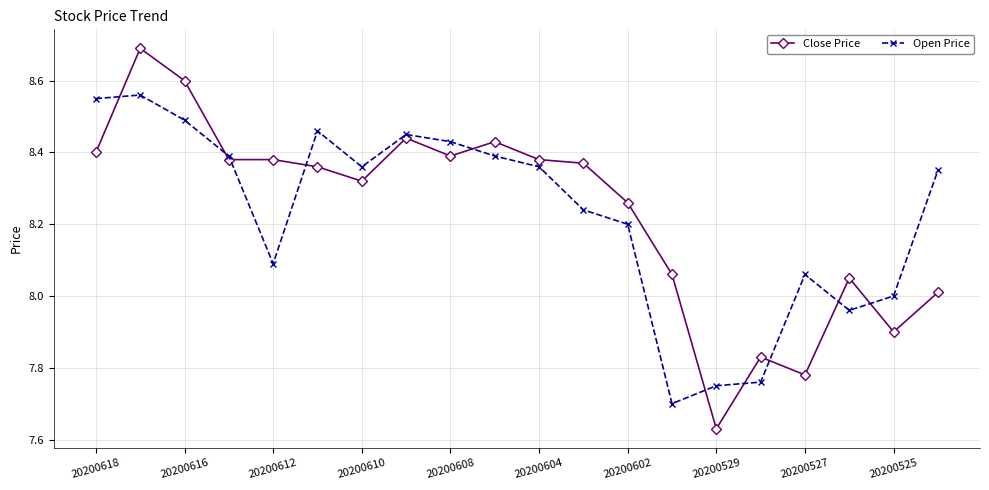

Is this an area chart (filled region under the line)?

No